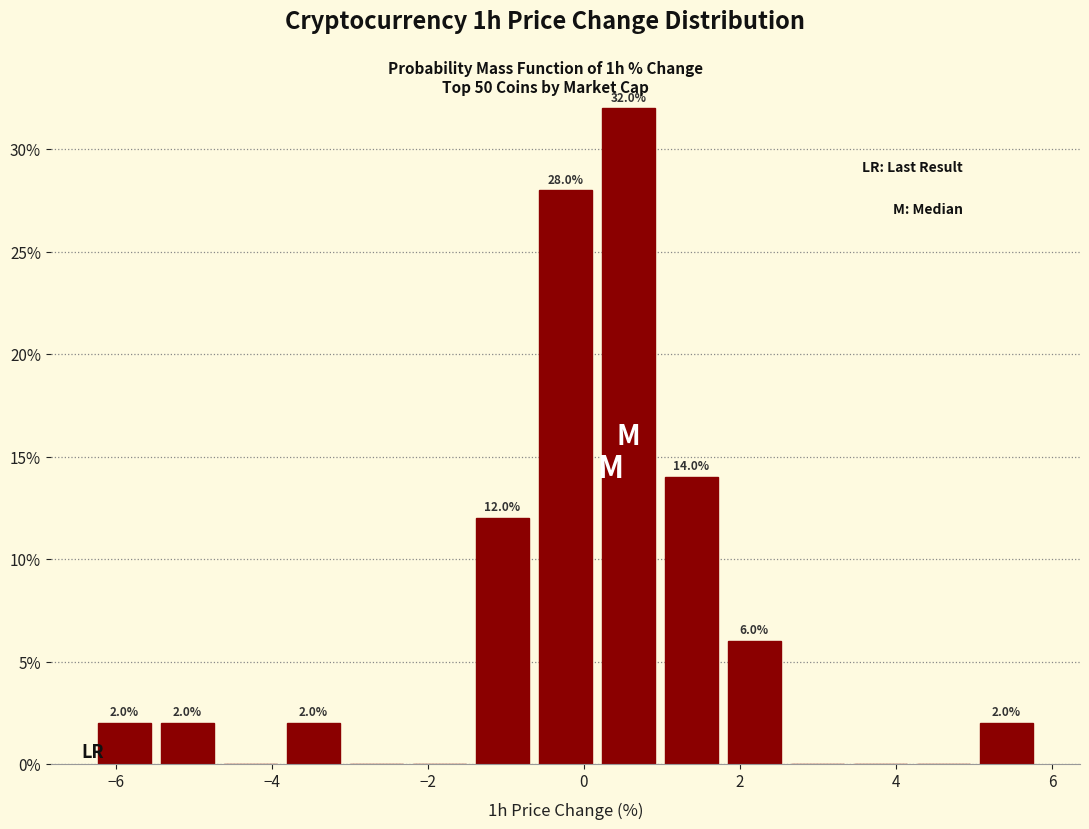

Which range on the x-axis has the tallest bar?

0.2 to 1.0